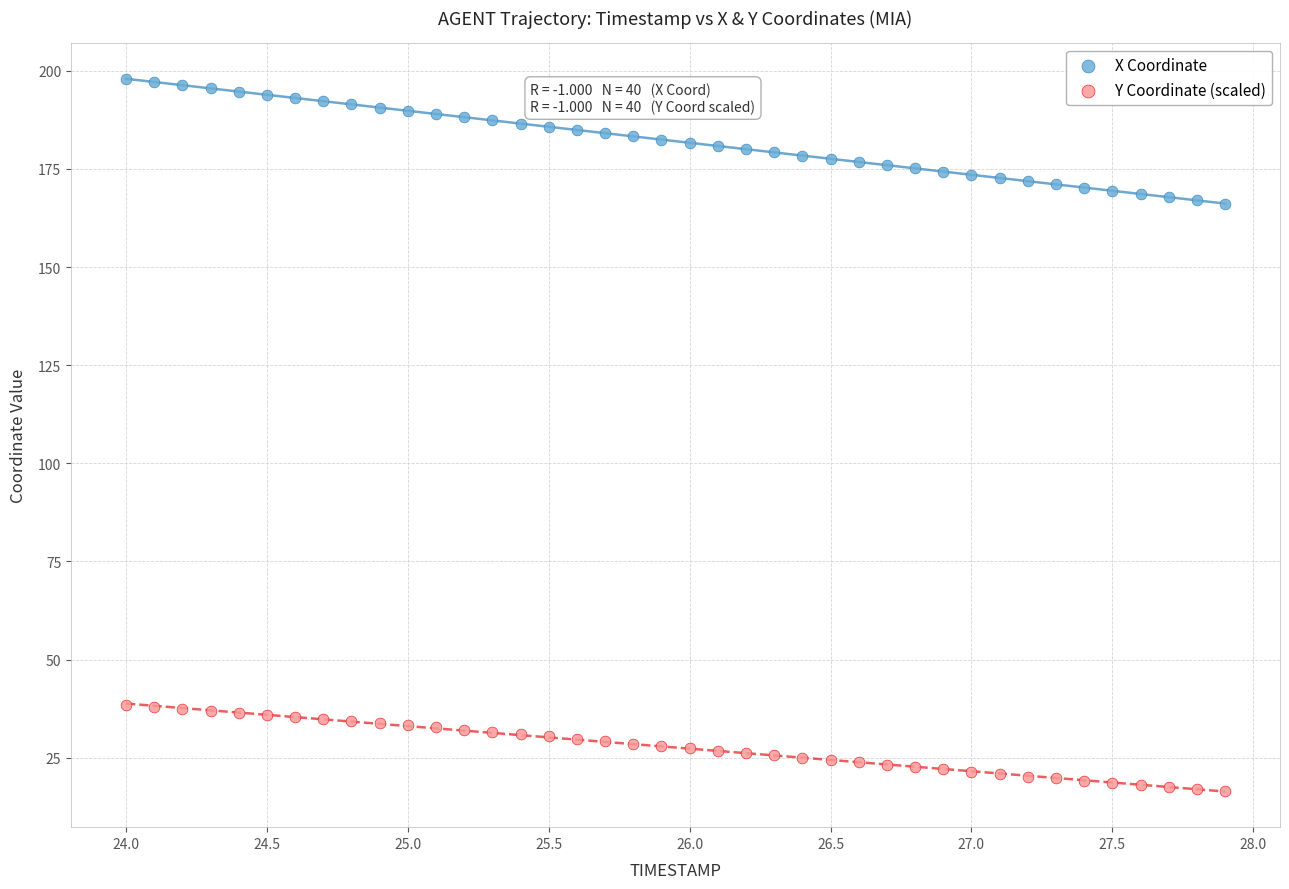

Which series reaches the maximum Y coordinate?

X Coordinate